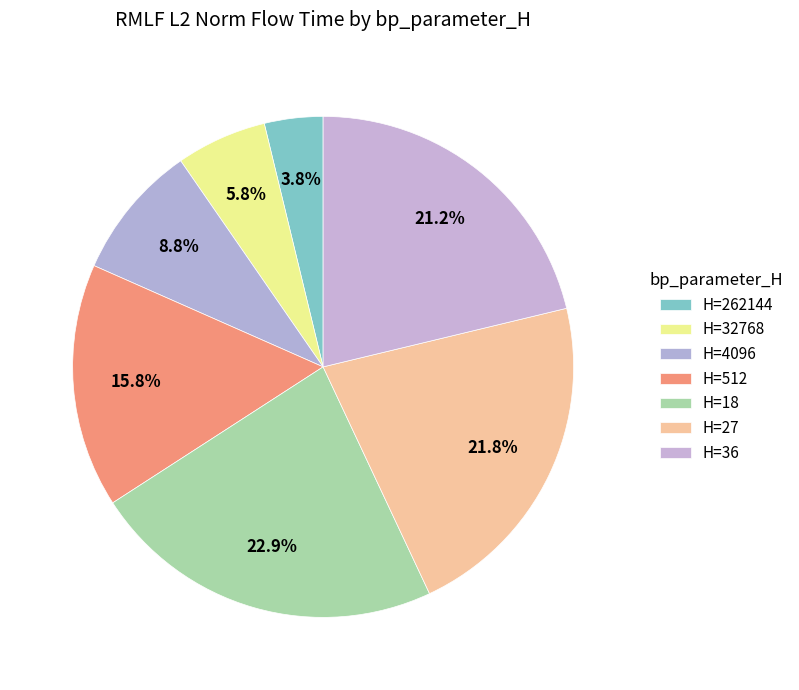

How many slices are in this pie chart?

7